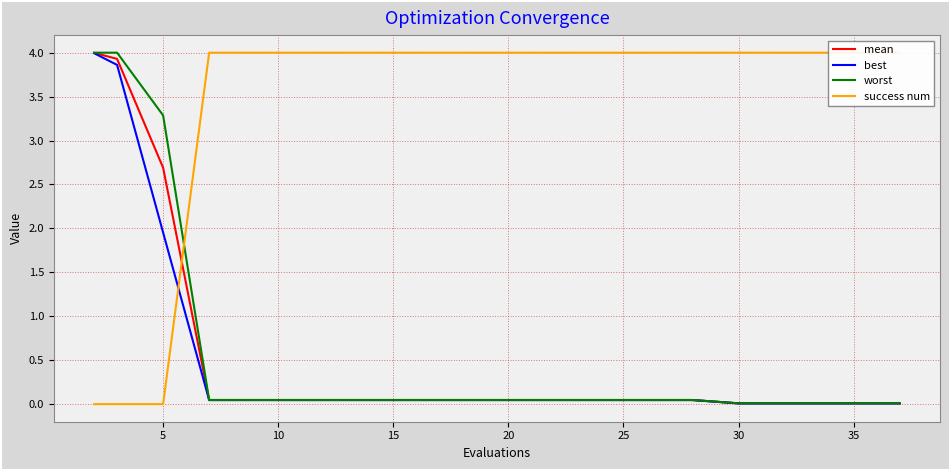

The success num series shows 5.7 at 19. True or false?

False